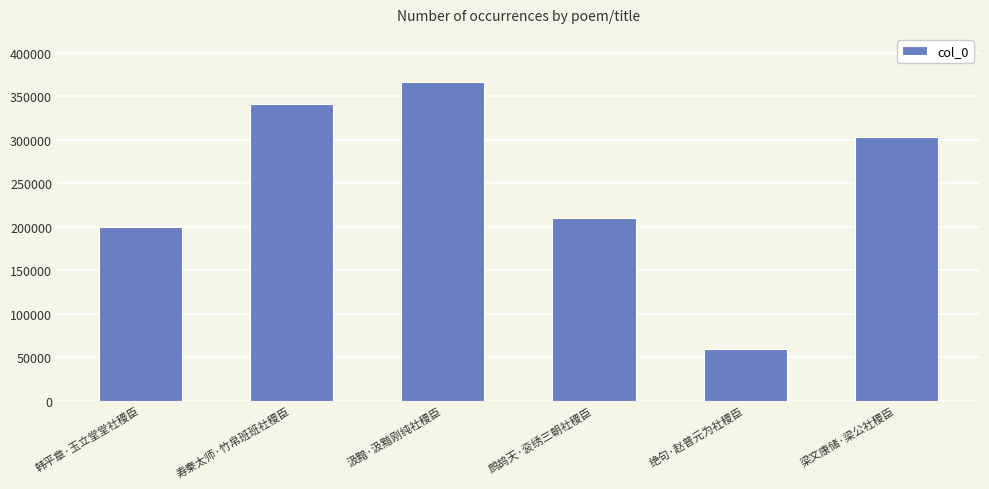

Reading left to right, transcribe all the data shown in this chart.

韩平章·玉立堂堂社稷臣=199545	寿秦太师·竹帛班班社稷臣=341838	汲黯·汲黯刚纯社稷臣=366944	鹧鸪天·衮绣三朝社稷臣=209713	绝句·赵普元为社稷臣=58843	梁文康储·梁公社稷臣=303145